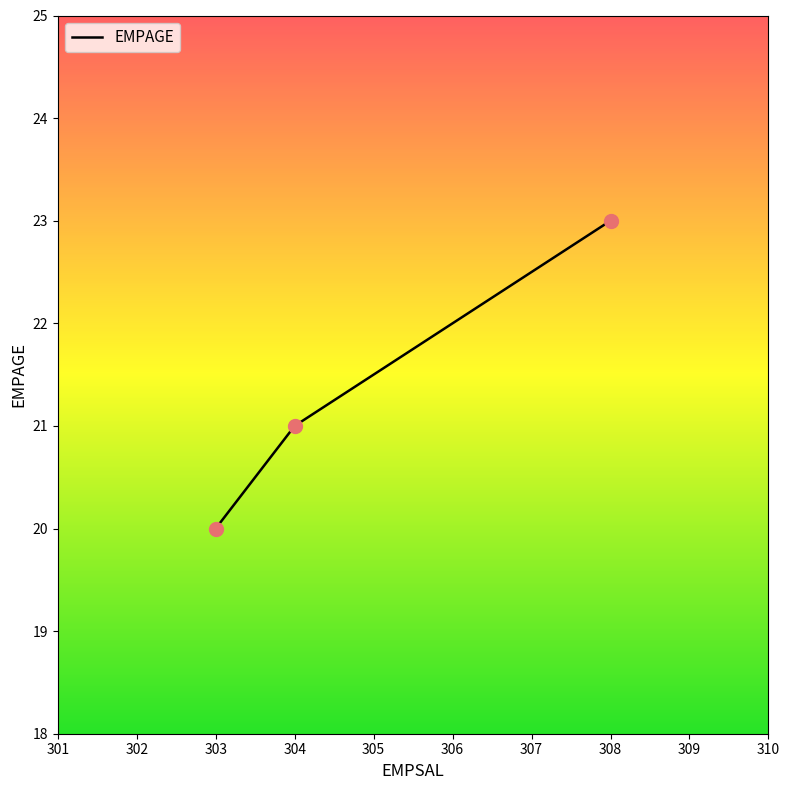

What is the change in value from 303 to 304?

+1